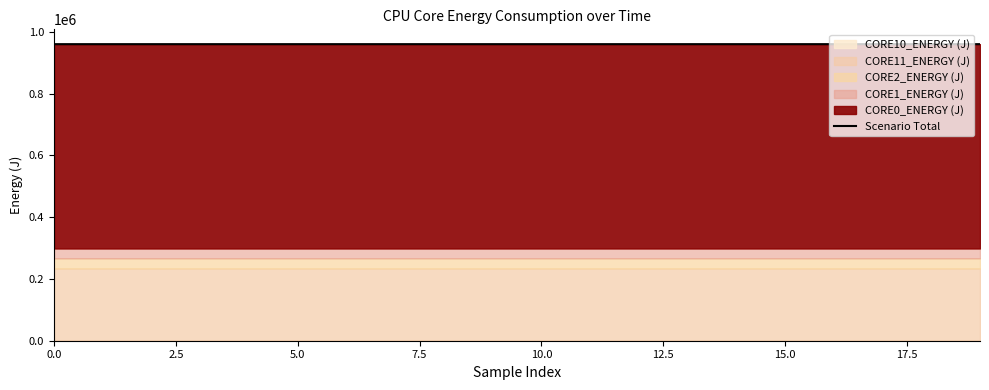

The value at 15 is 300804.4. True or false?

False